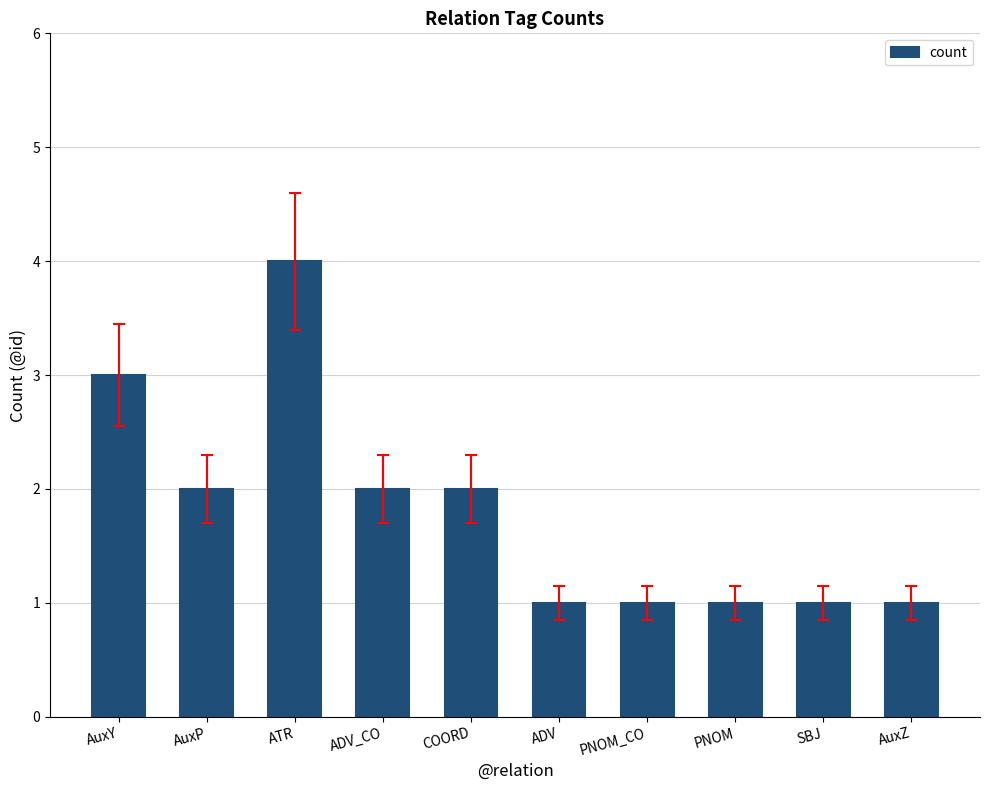

Reading right to left, what are all the values shown in this chart?

AuxZ=1	SBJ=1	PNOM=1	PNOM_CO=1	ADV=1	COORD=2	ADV_CO=2	ATR=4	AuxP=2	AuxY=3